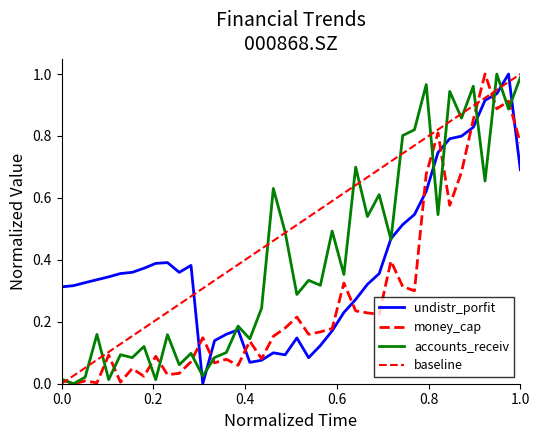

The accounts_receiv series shows 0.9 at 20120630. True or false?

True